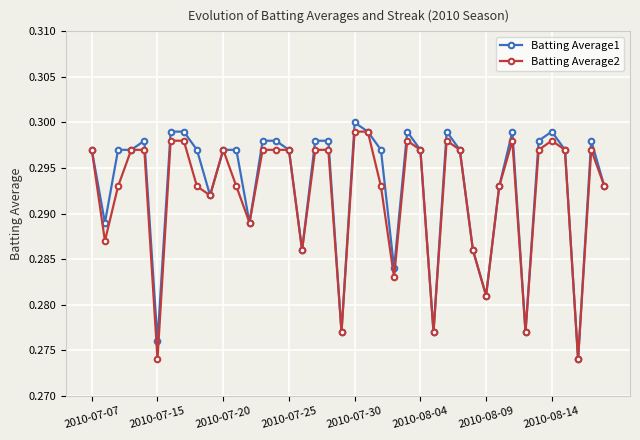

True or false: Batting Average2 has more than 1 points higher than both neighbors.

True